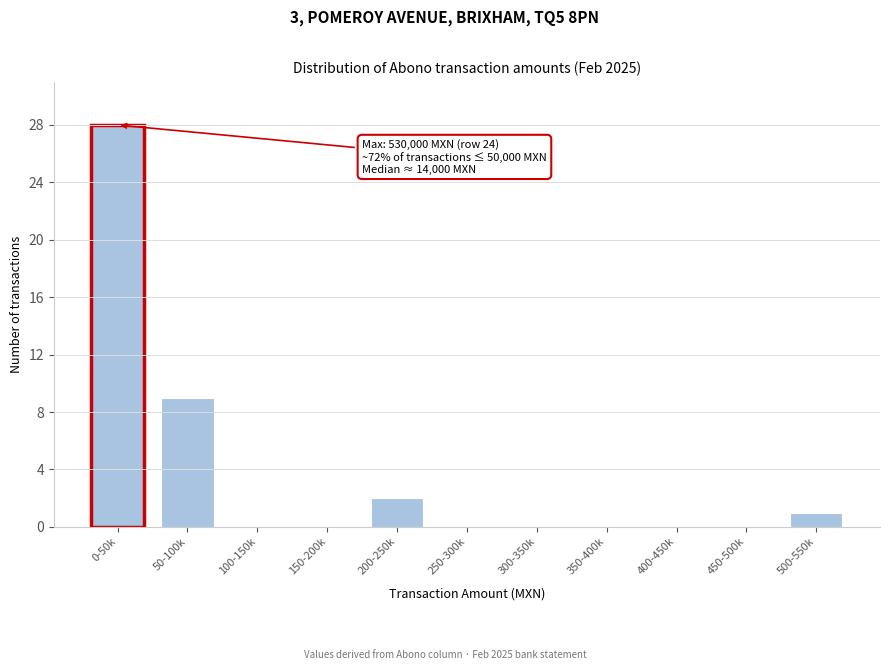

Reading left to right, transcribe all the data shown in this chart.

0-50k=28	50-100k=9	100-150k=0	150-200k=0	200-250k=2	250-300k=0	300-350k=0	350-400k=0	400-450k=0	450-500k=0	500-550k=1